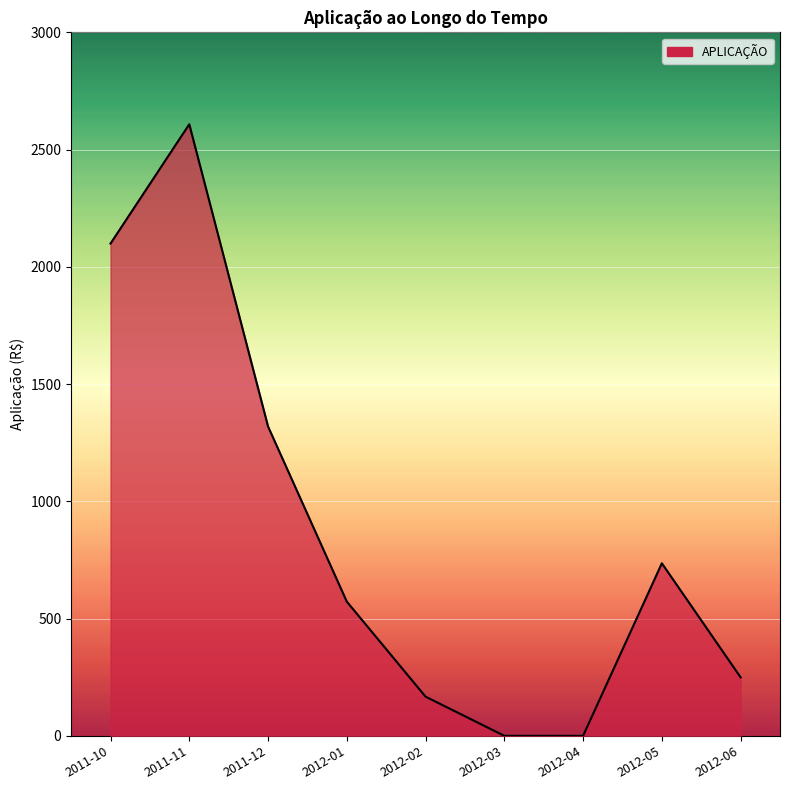

The value at 2012-05 is 1296.8. True or false?

False